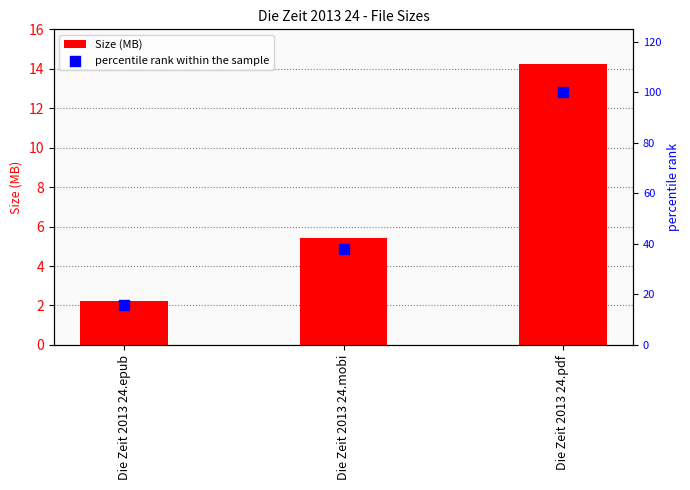

Which series has the widest spread of Y values?

percentile rank within the sample